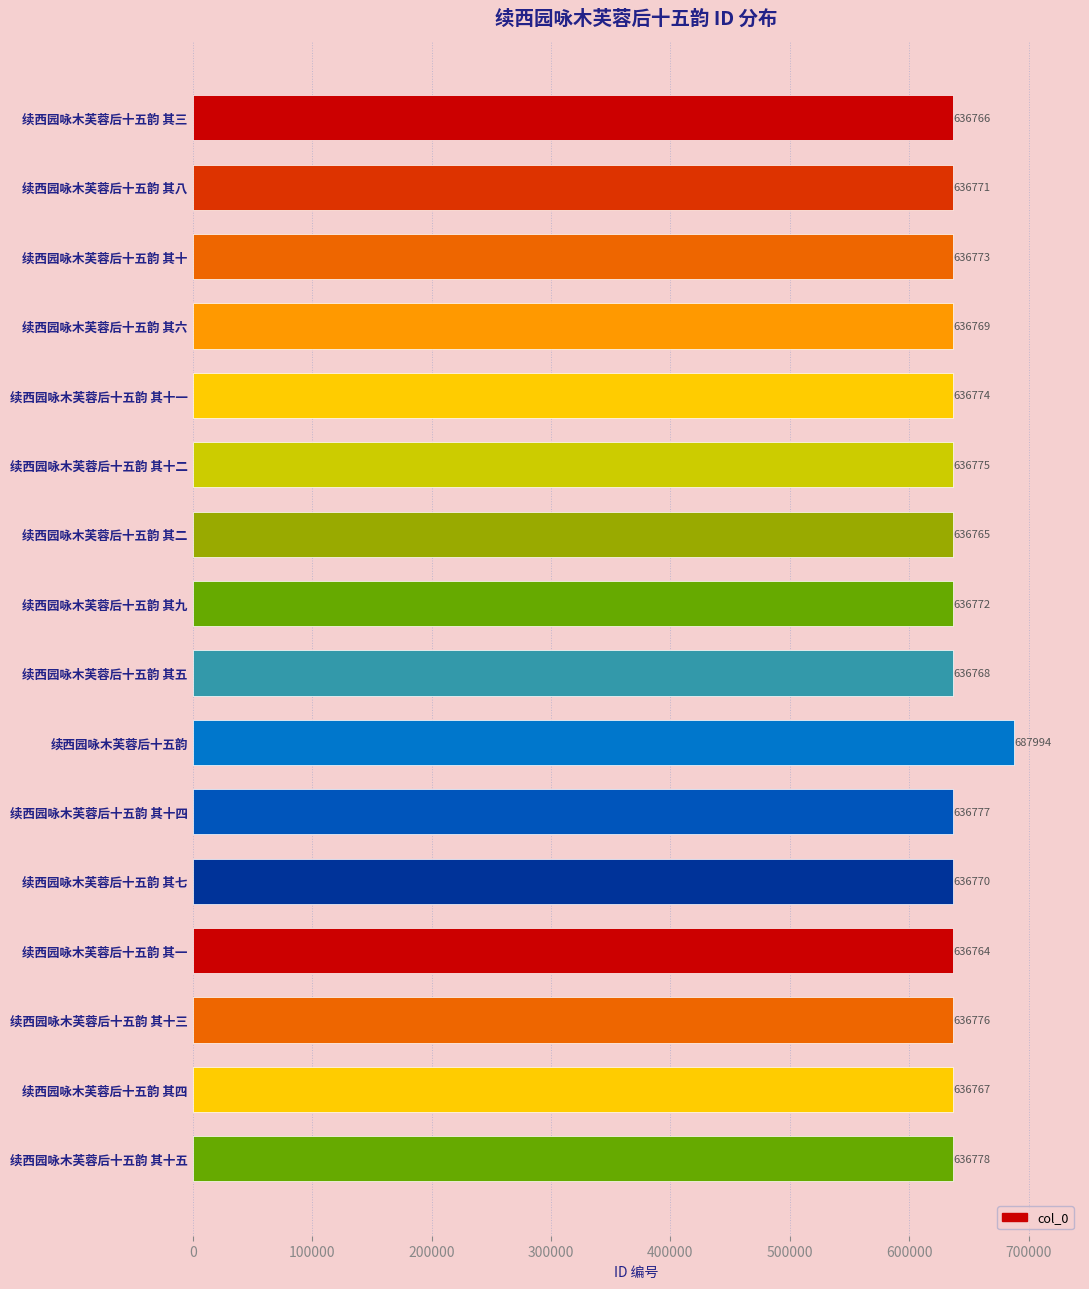

What is the change in value from 续西园咏木芙蓉后十五韵 其八 to 续西园咏木芙蓉后十五韵 其一?

-7